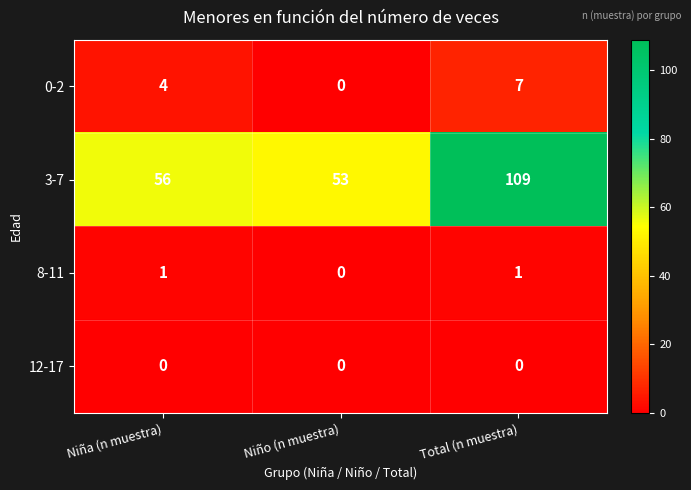

What is the total value across all series at Total (n muestra)?

117